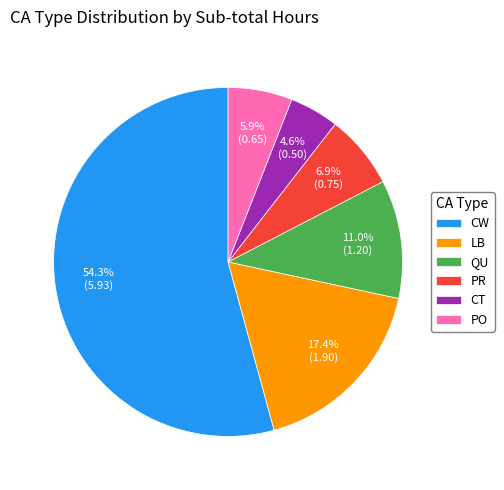

To the nearest percent, what percentage of the pie is QU?

11%